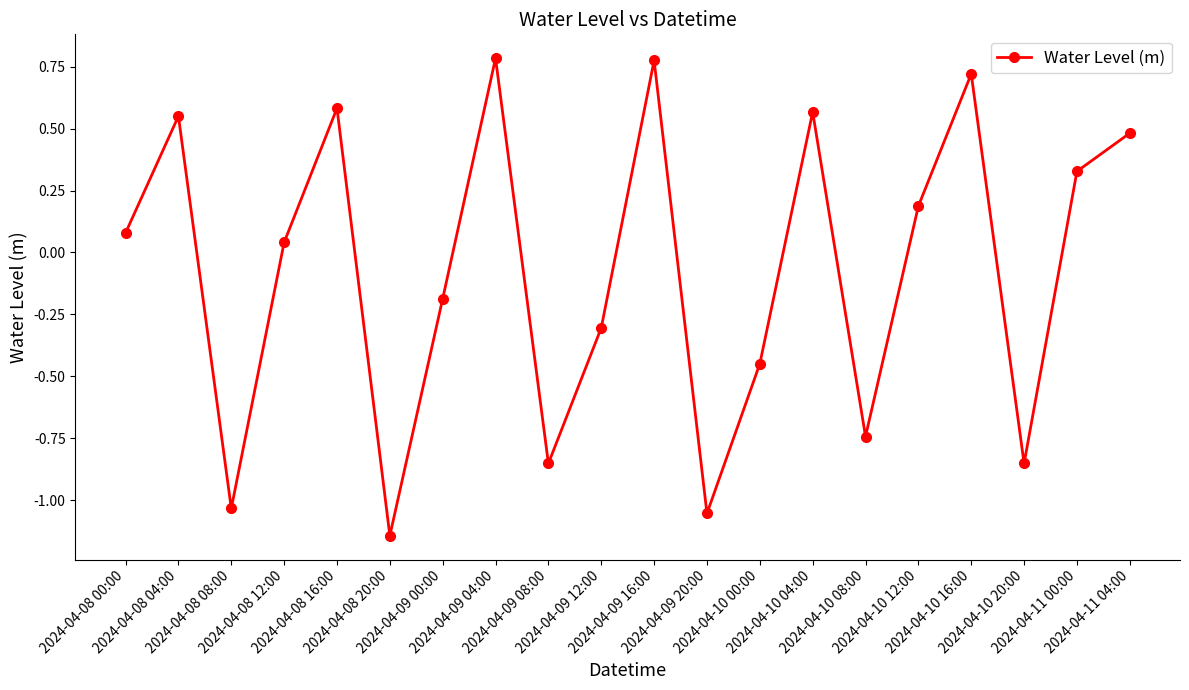

What is the difference between the maximum and minimum values?

1.9